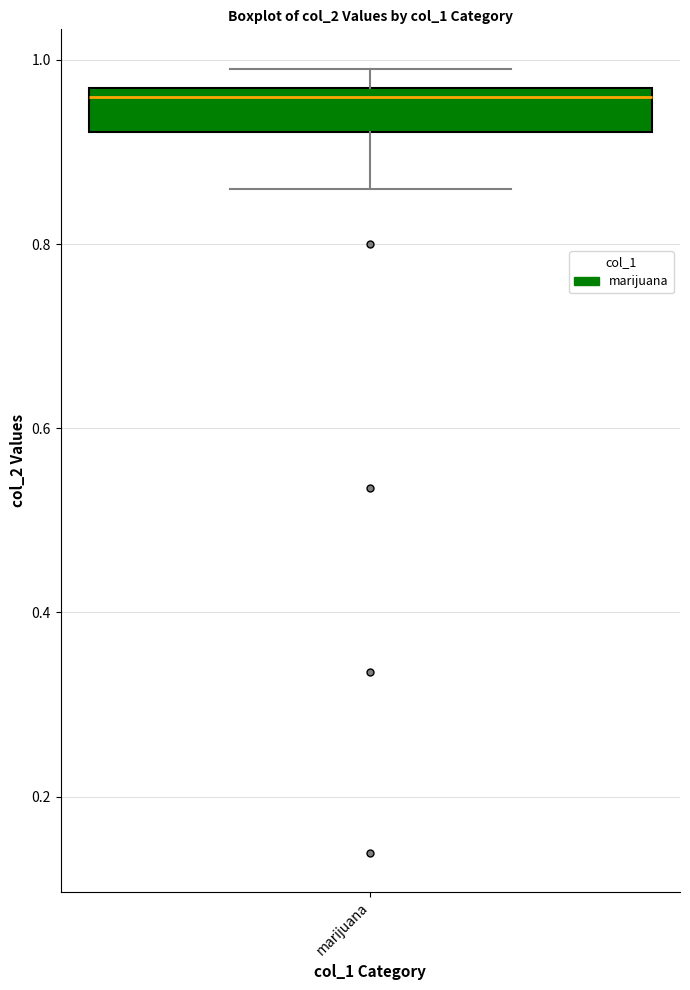

Where is the upper edge of the box for marijuana on the y-axis? The values are not printed on the chart, so give them approximately, as read against the axis.

0.96